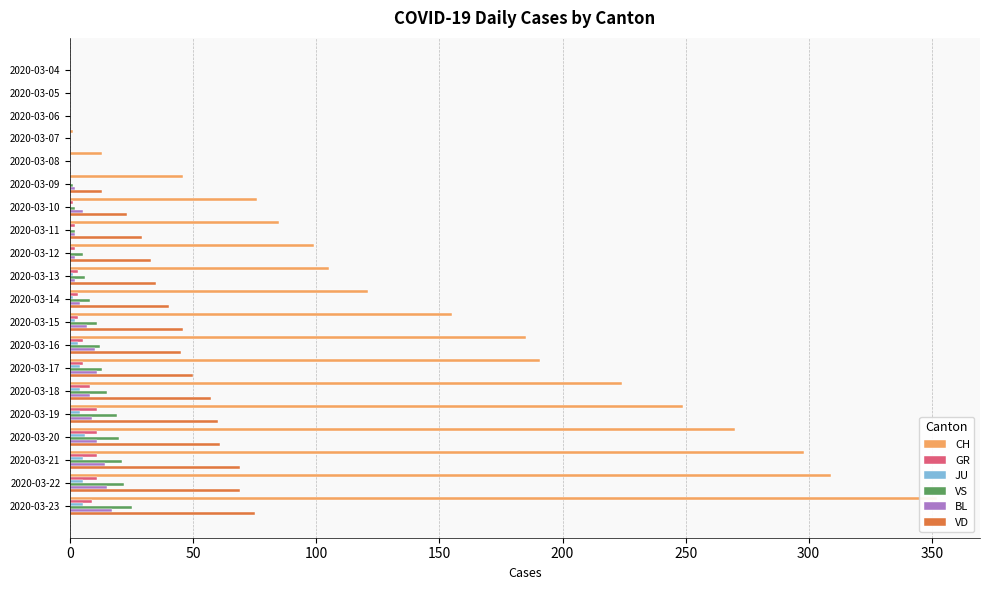

How many values in GR are above zero?

14